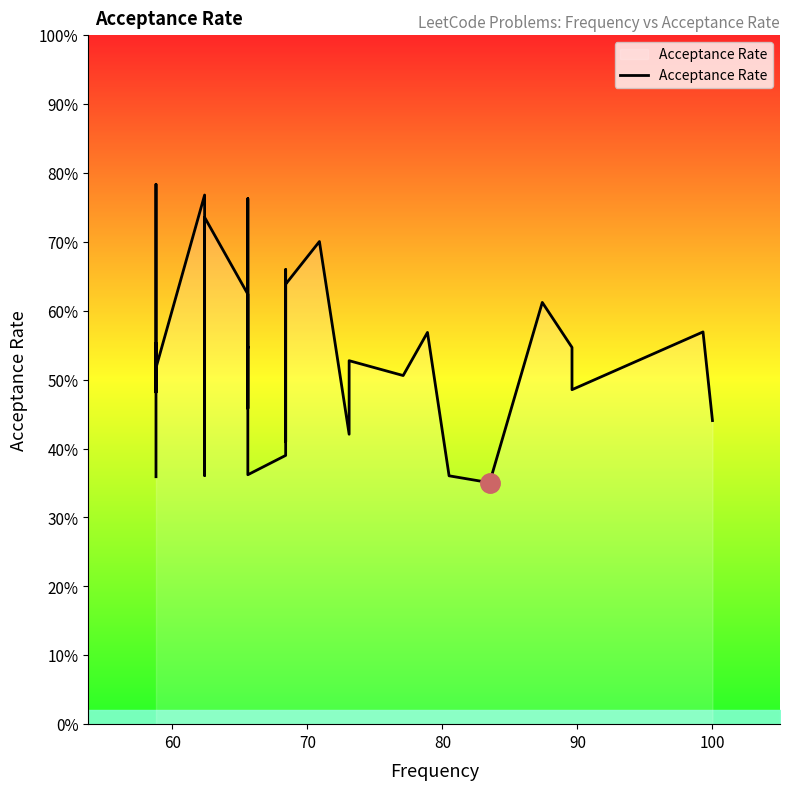

What is the difference between the maximum and minimum values?

0.4